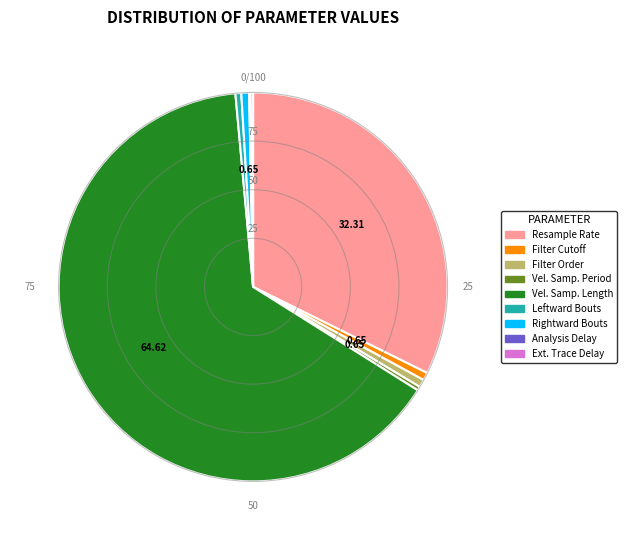

Is there any slice that represents more than half of the pie?

Yes